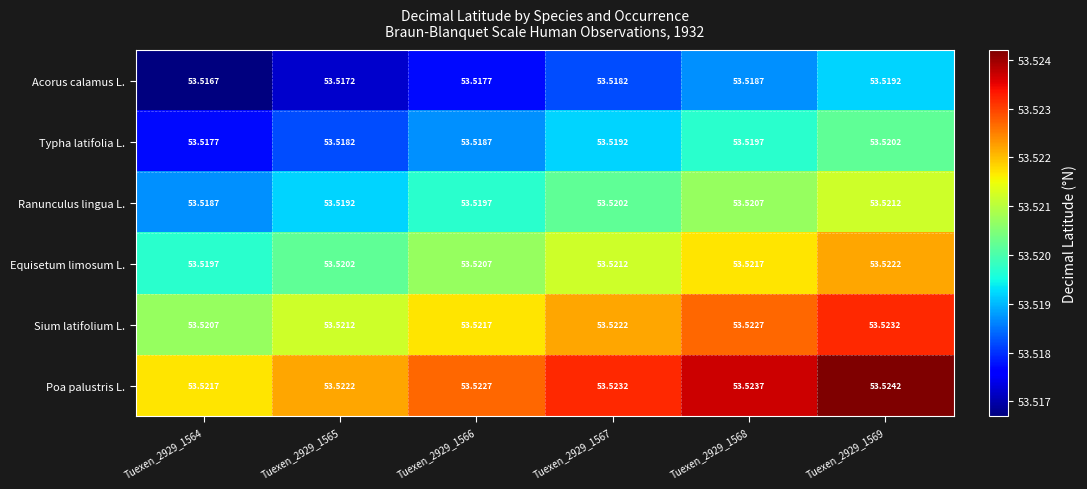

Rank the series at Tuexen_2929_1567 from highest to lowest value.

Poa palustris L., Sium latifolium L., Equisetum limosum L., Ranunculus lingua L., Typha latifolia L., Acorus calamus L.